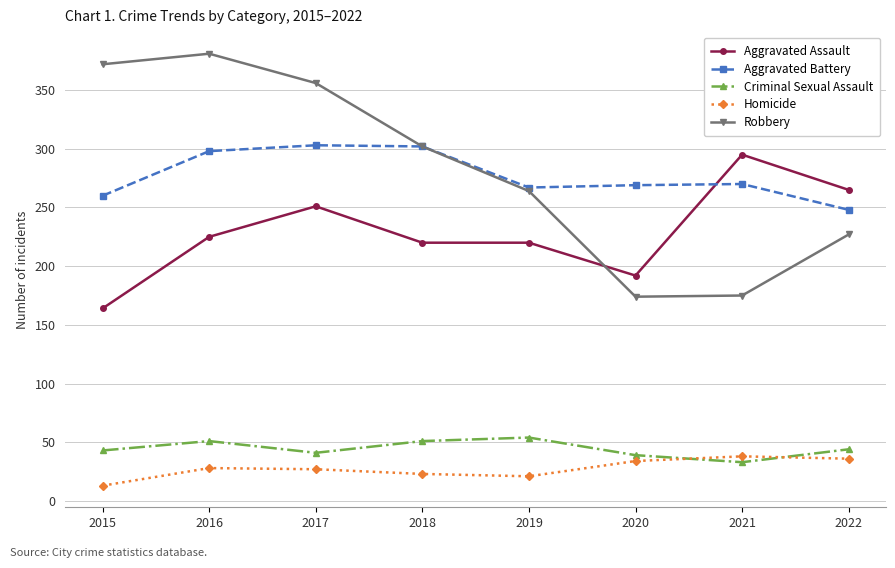

Is the value of Robbery at 2020 greater than the value of Aggravated Assault at 2022?

No